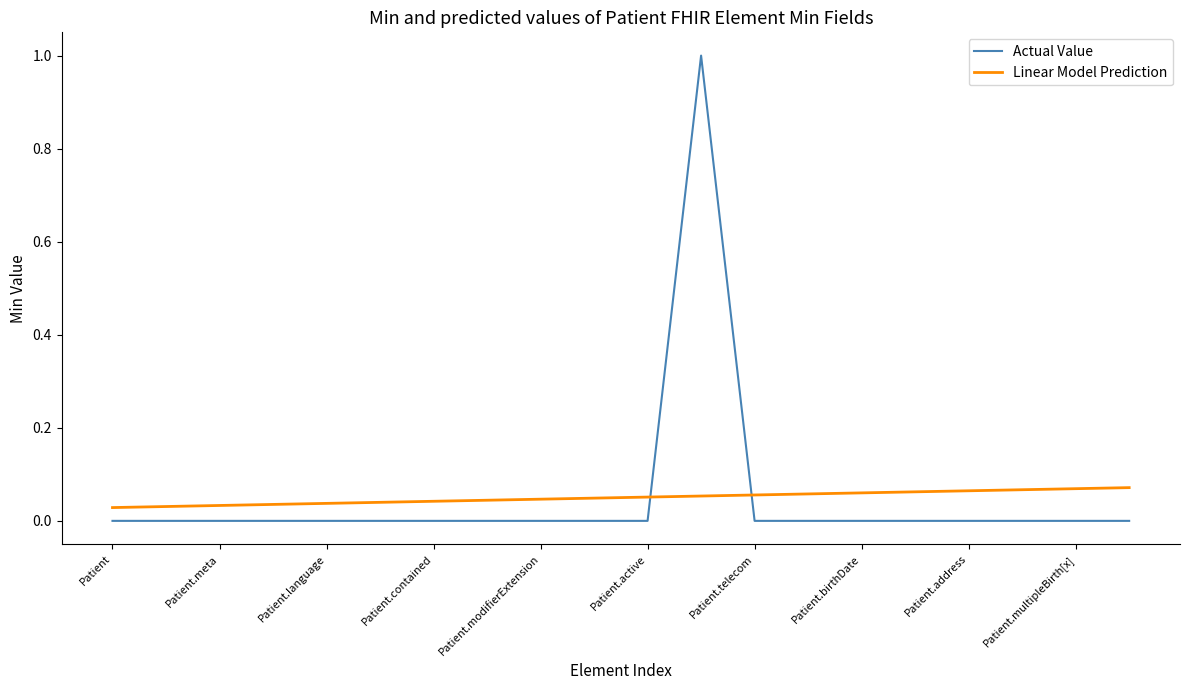

How many intersections are there between Actual Value and Linear Model Prediction?

2